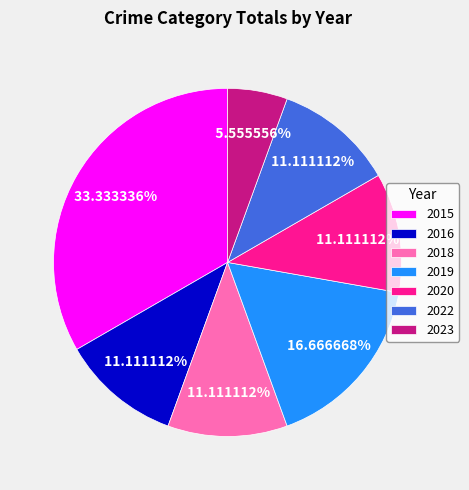

To the nearest percent, what portion does 2015 represent?

33%